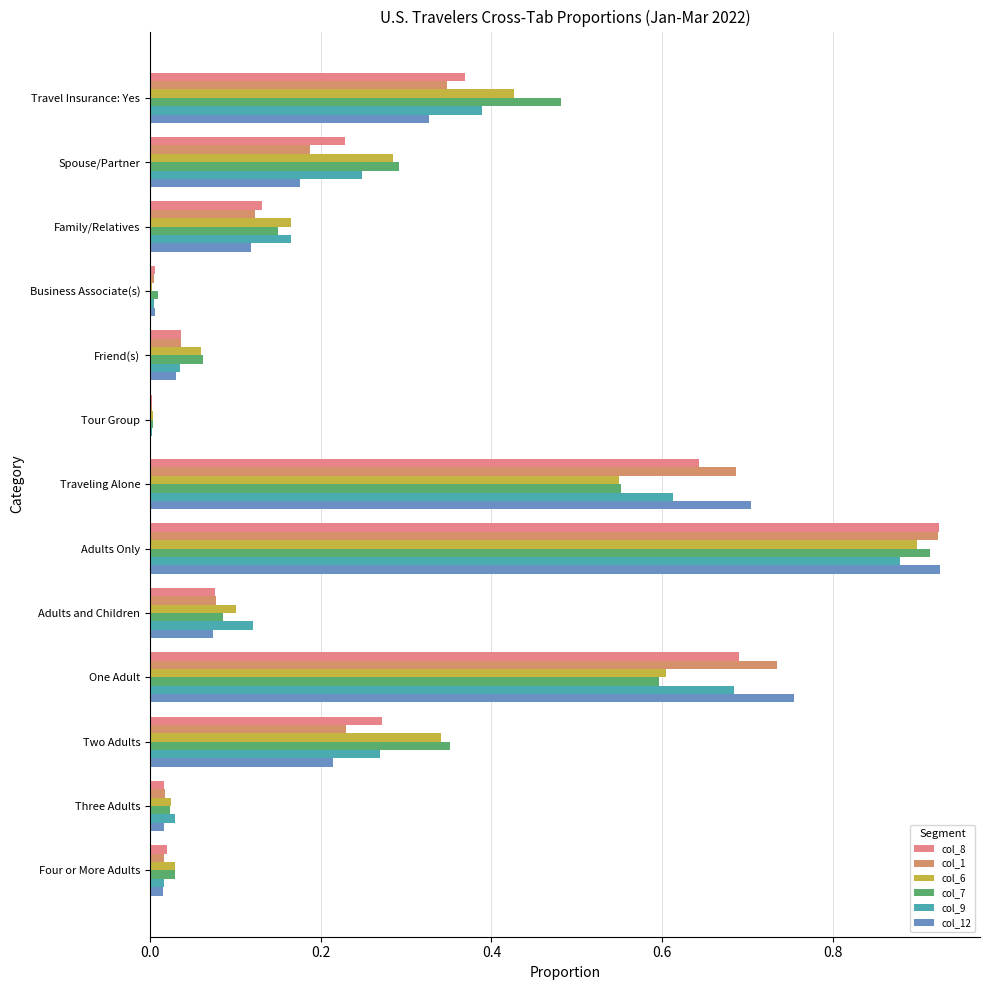

The col_6 series shows 0.6 at One Adult. True or false?

True